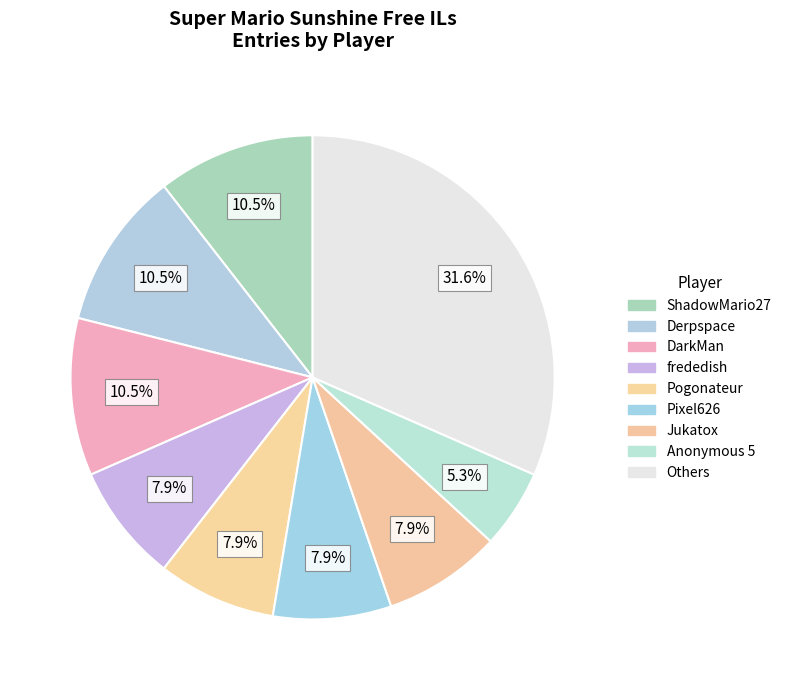

Count the number of slices in the pie.

9